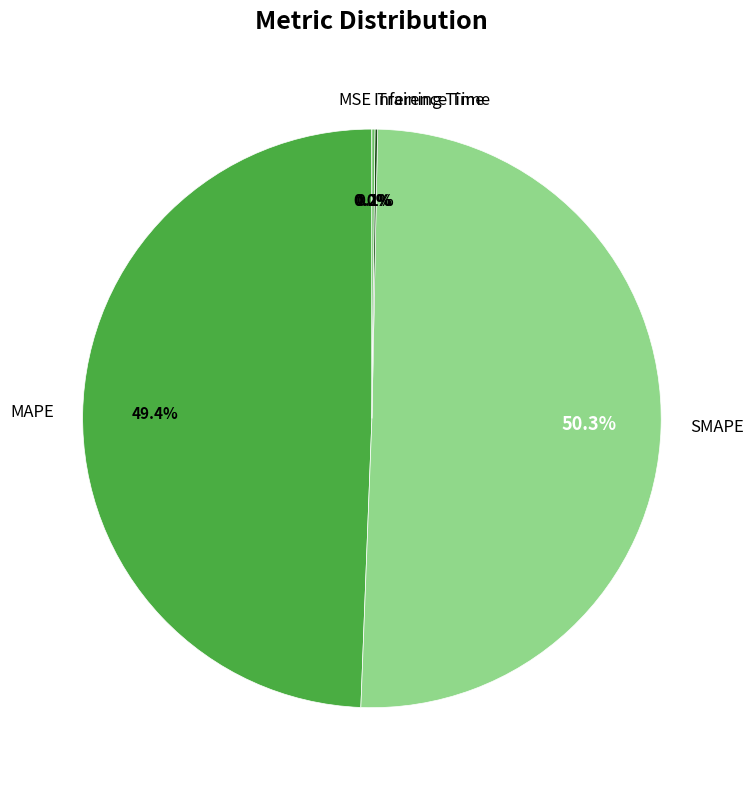

What is the largest slice in the pie chart?

SMAPE